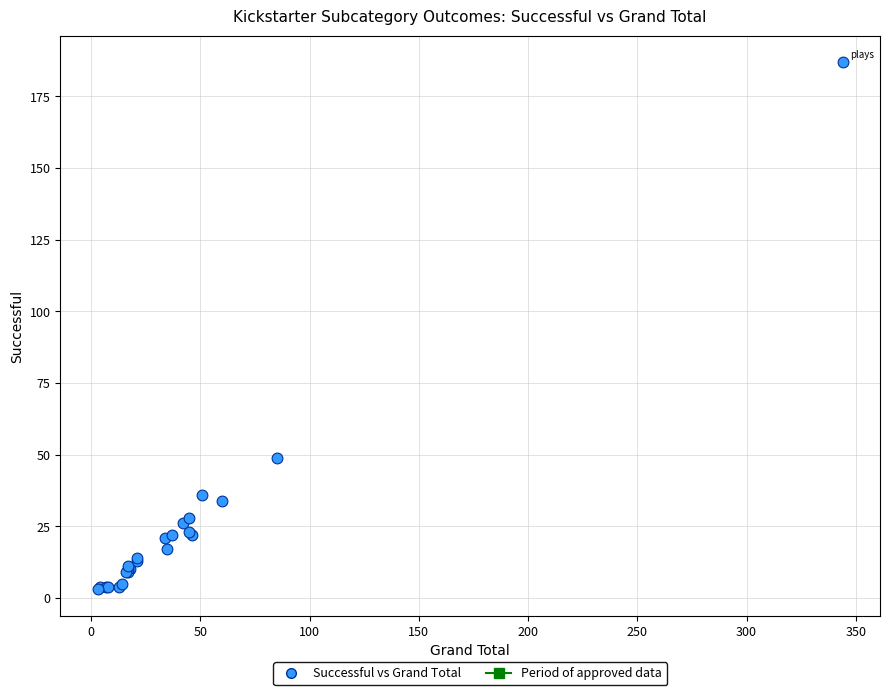

What Y value in the scatter plot is closest to 95?

49